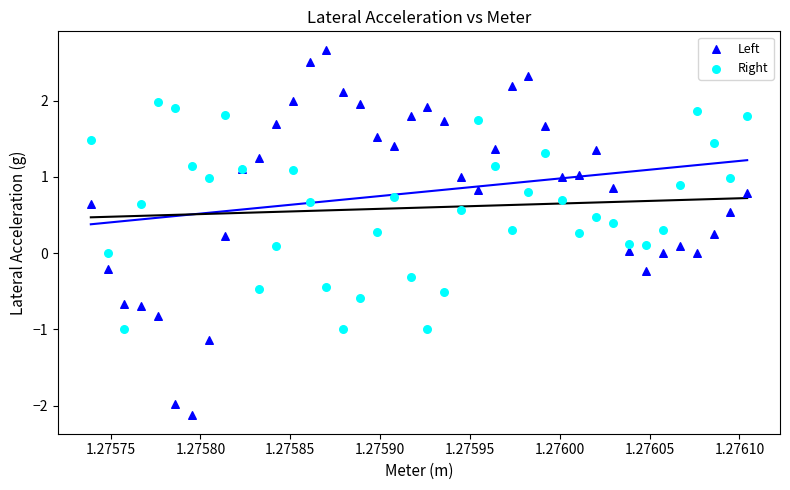

Which series has the widest spread of Y values?

Left